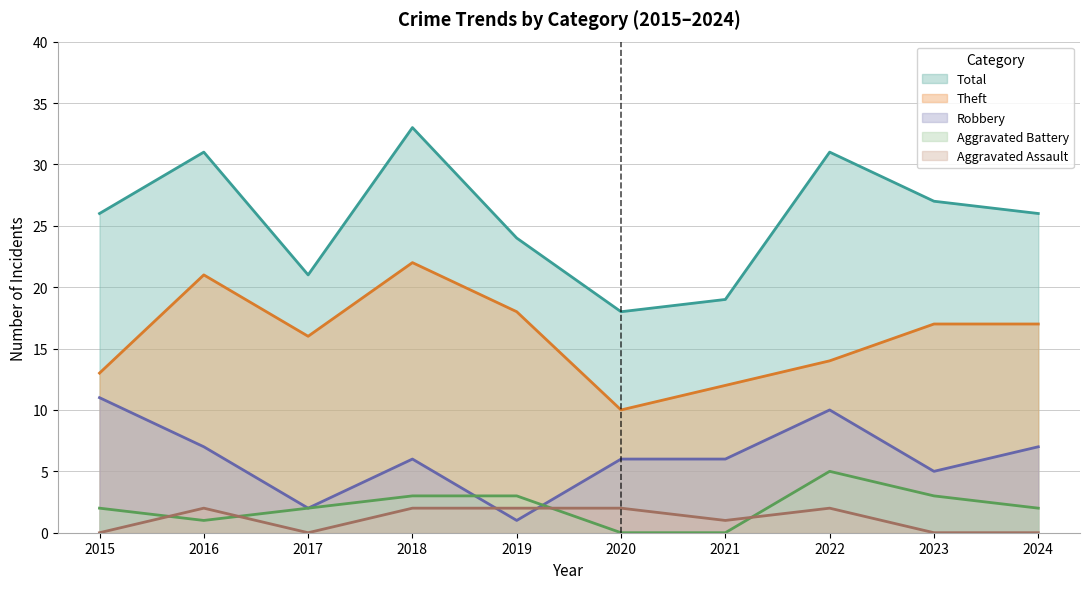

True or false: Aggravated Battery and Theft cross at least once.

False